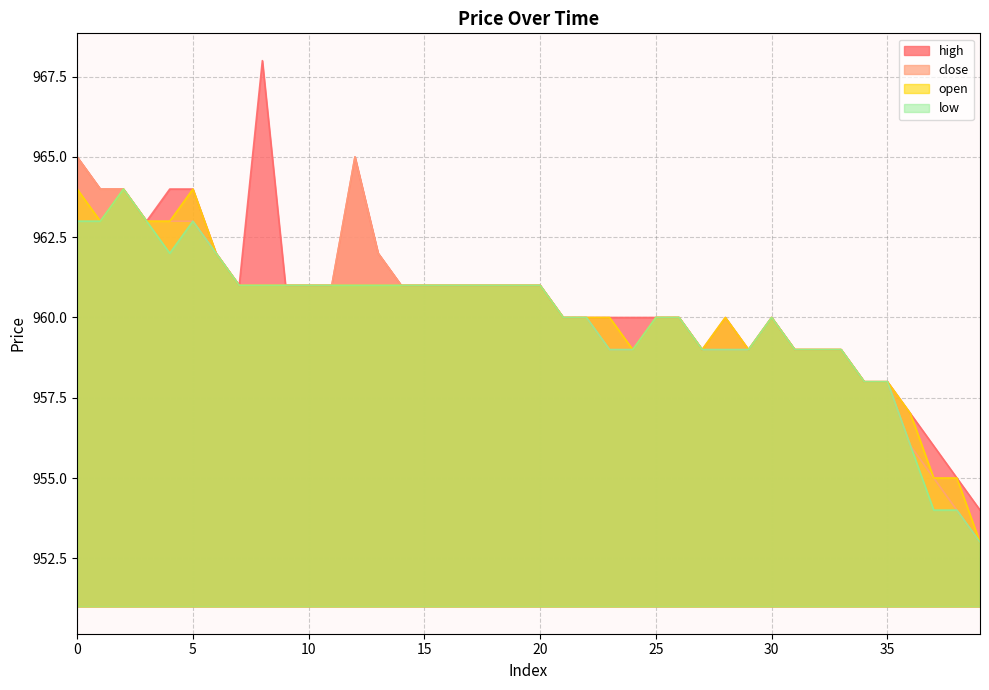

Which category has the highest value in the high series?

8